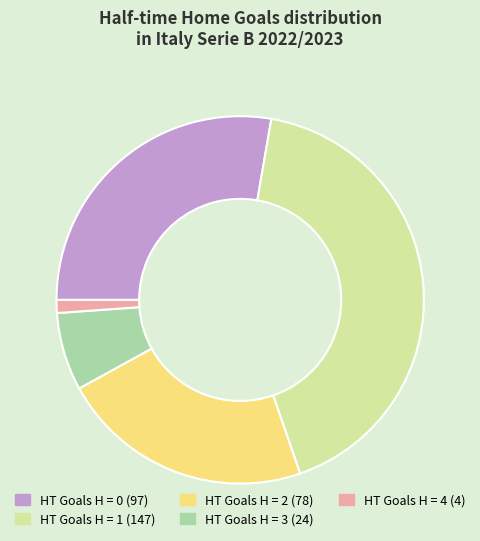

Is there a majority slice in this chart?

No